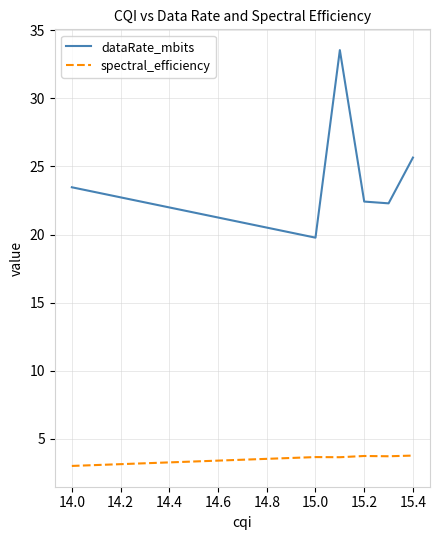

What is the difference between the maximum and minimum values in the dataRate_mbits series?

13.8